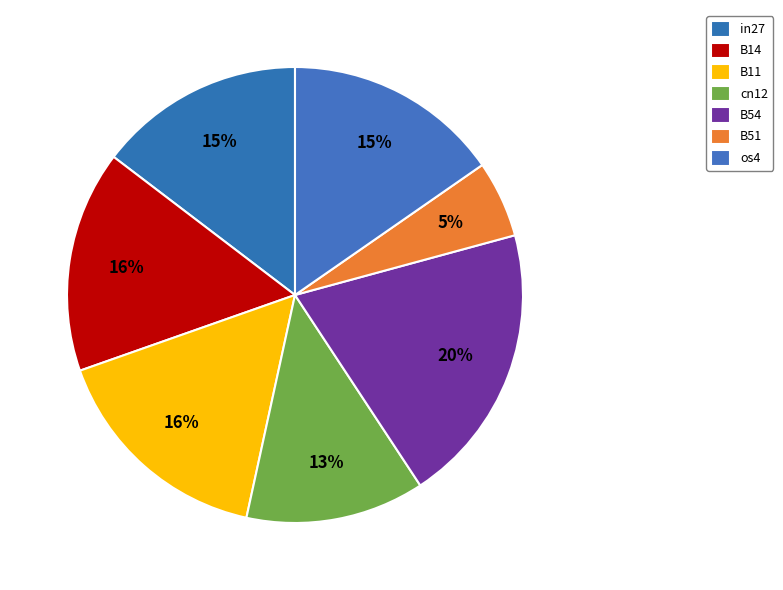

To the nearest percent, what is the average slice percentage?

14%